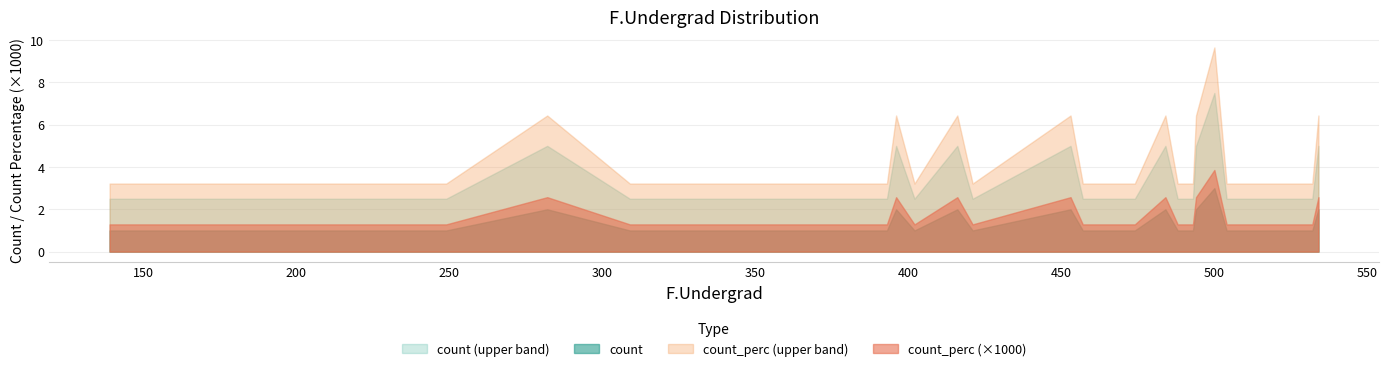

True or false: count and count_perc cross at least once.

False